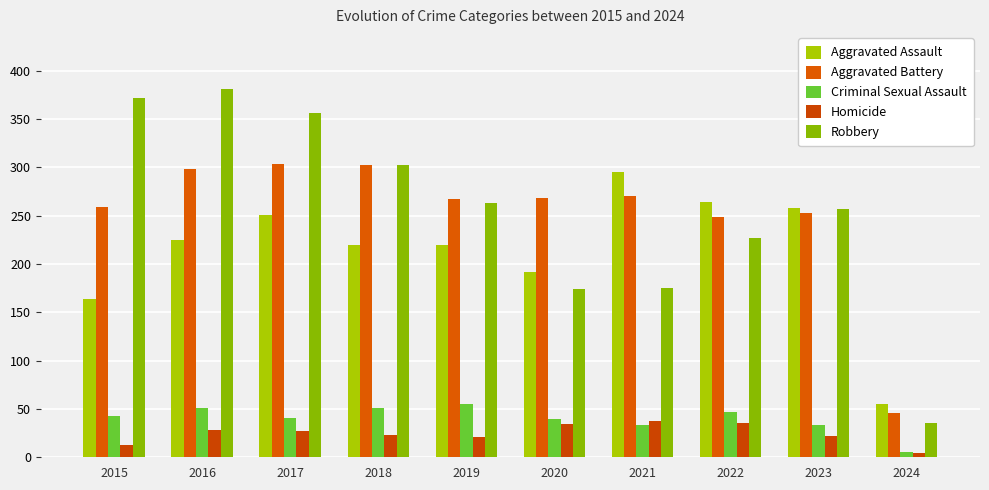

What is the average value of the Aggravated Assault series?

214